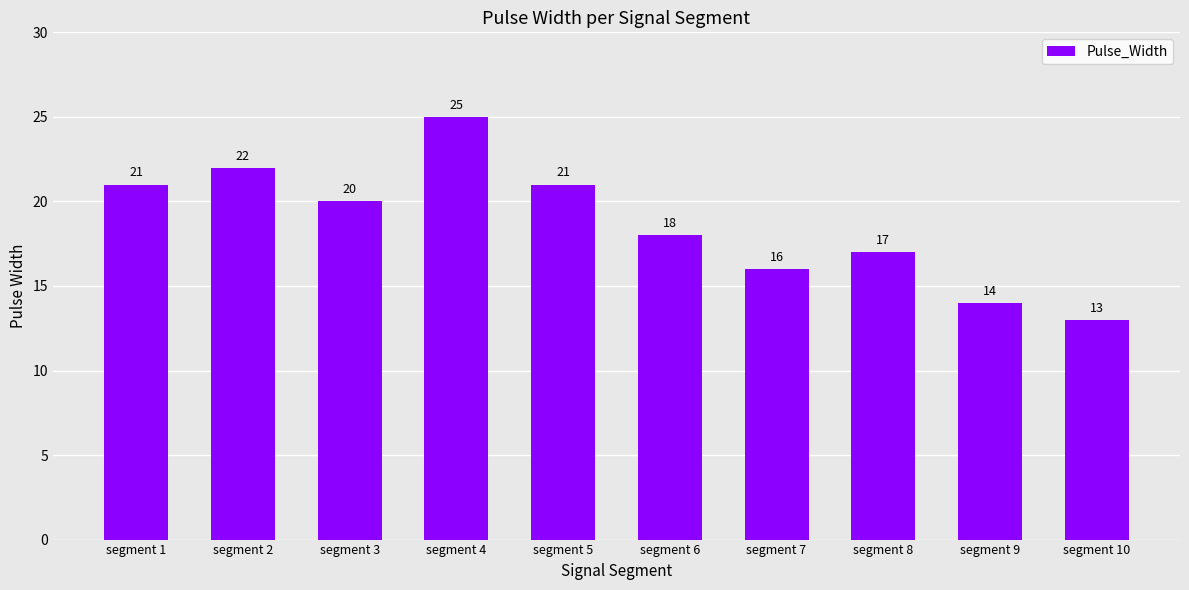

Which label corresponds to the largest value in the chart?

segment 4